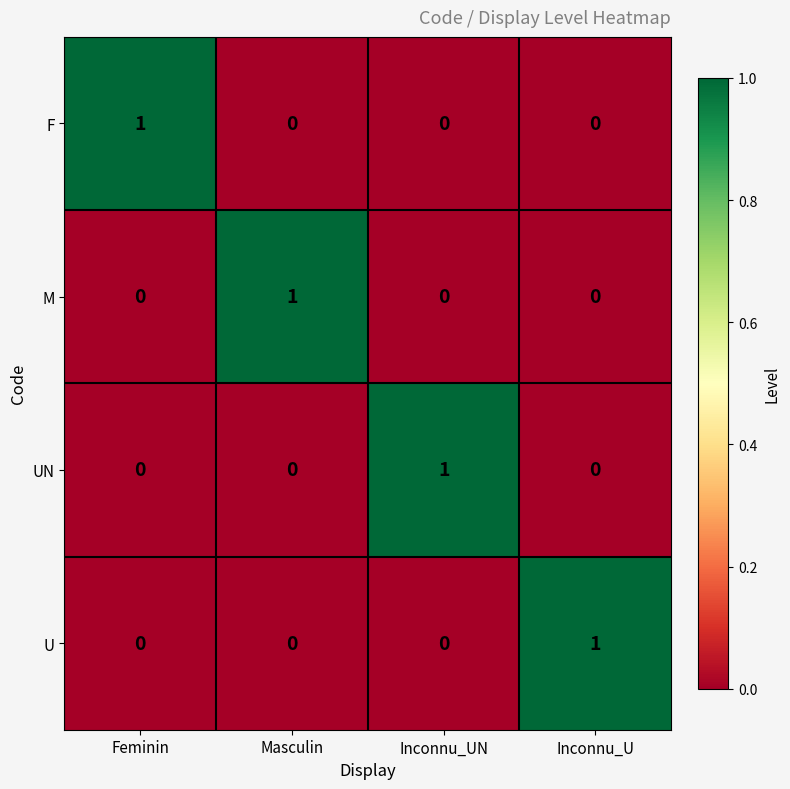

Reading left to right, transcribe all the data shown in this chart.

F: 1	0	0	0
M: 0	1	0	0
UN: 0	0	1	0
U: 0	0	0	1